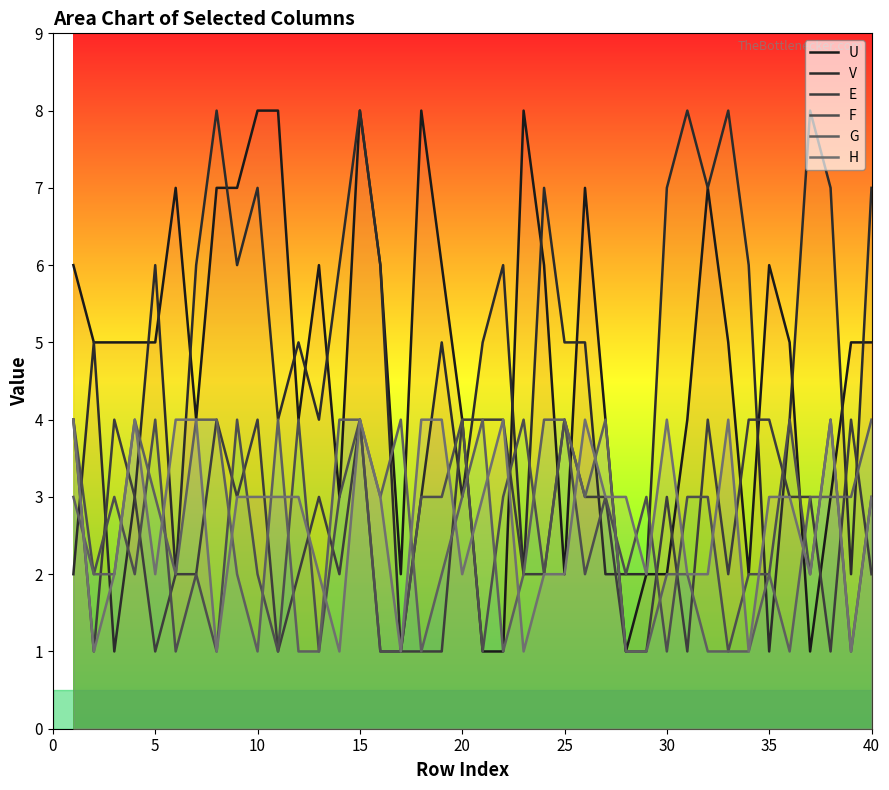

Does the chart display data point markers on the line(s)?

No